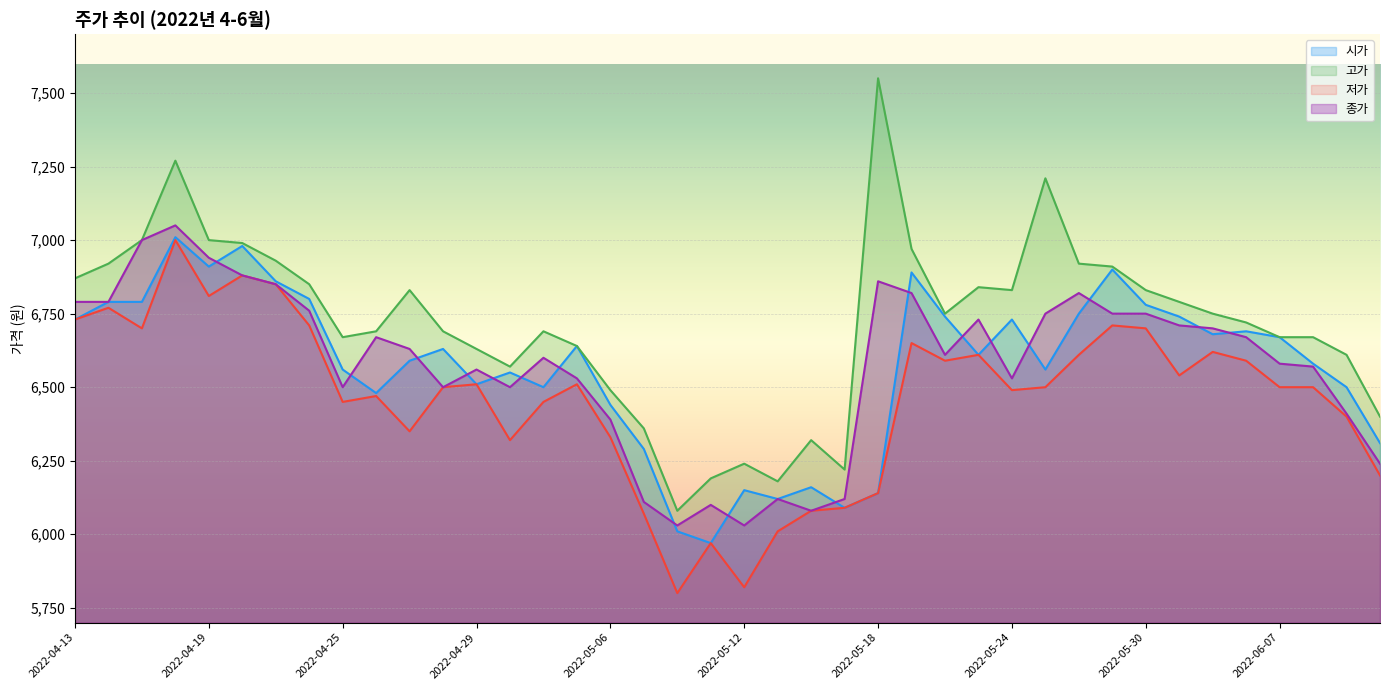

The 시가 series shows 6550 at 2022-05-02. True or false?

True